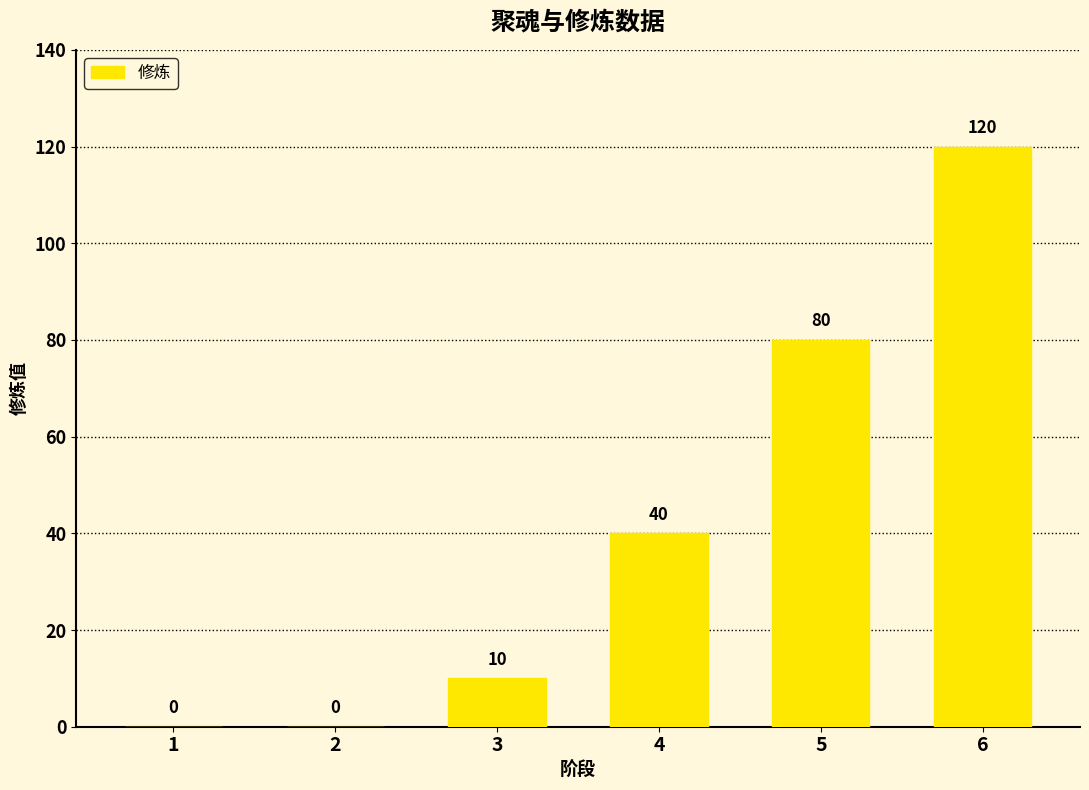

Reading left to right, what are all the values shown in this chart?

0	0	10	40	80	120